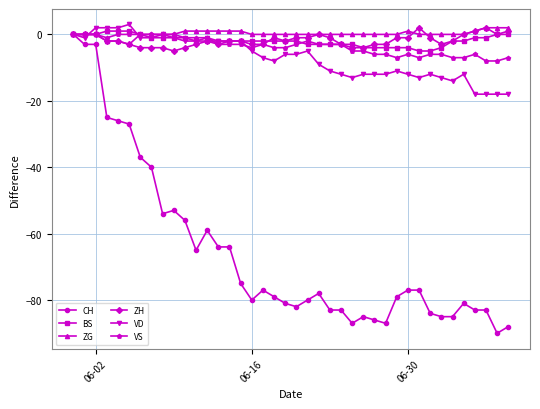

Does the chart display data point markers on the line(s)?

Yes